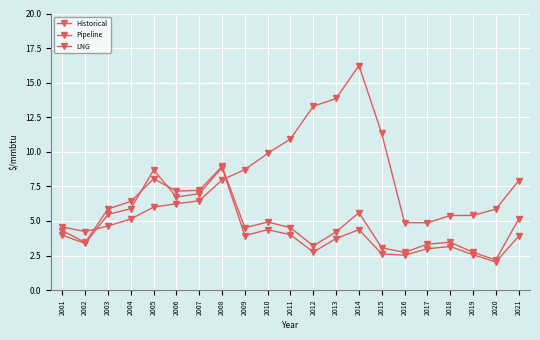

True or false: Pipeline and Historical cross at least once.

True